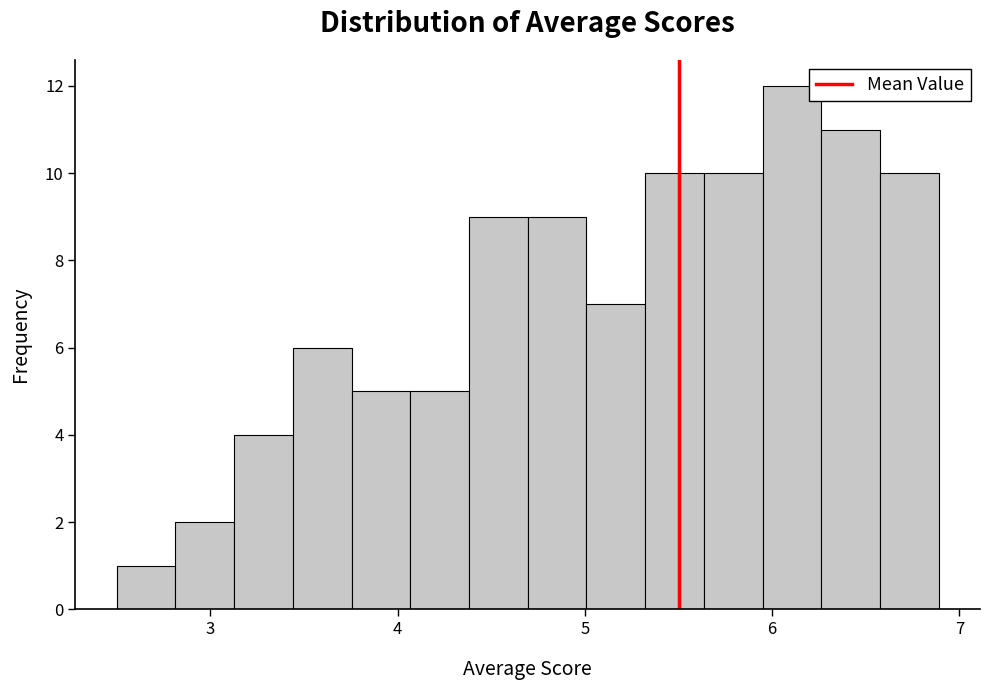

Read against the x-axis, roughly where is the centre of the tallest bar?

6.1